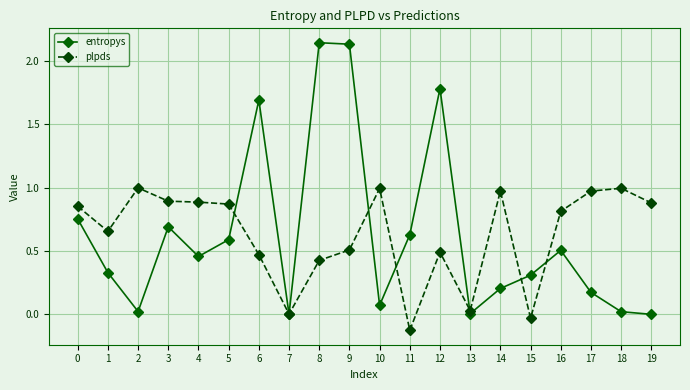

At 18, list the series in order from largest to smallest.

plpds, entropys